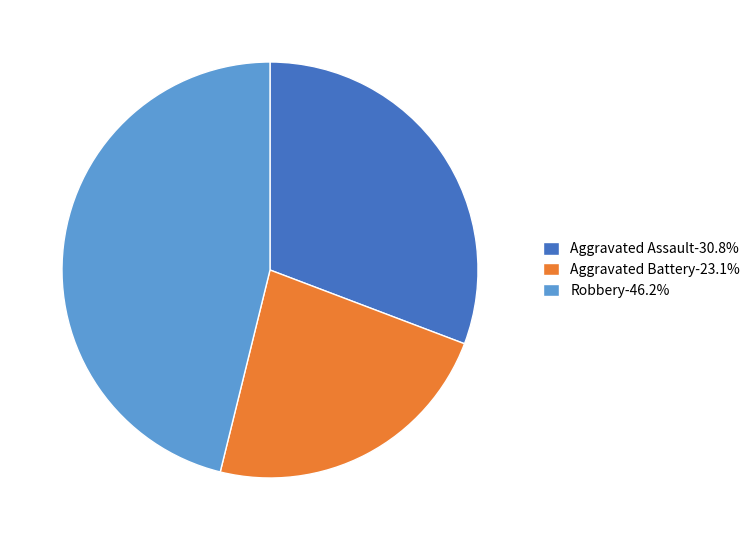

Is there any slice that represents more than half of the pie?

No